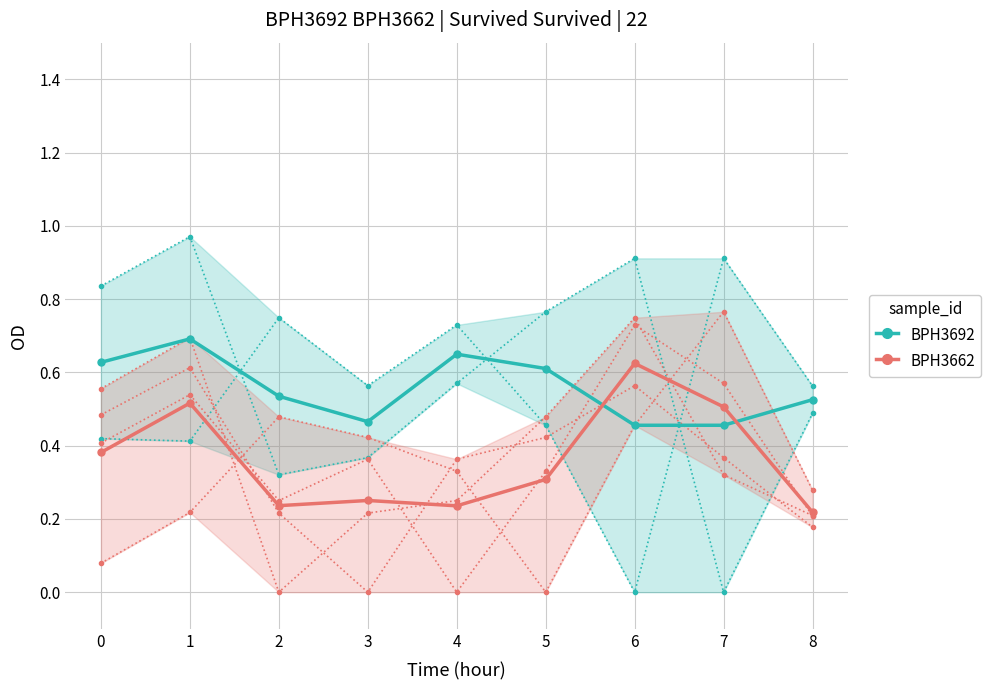

The BPH3662 series shows 0.2 at 0. True or false?

False